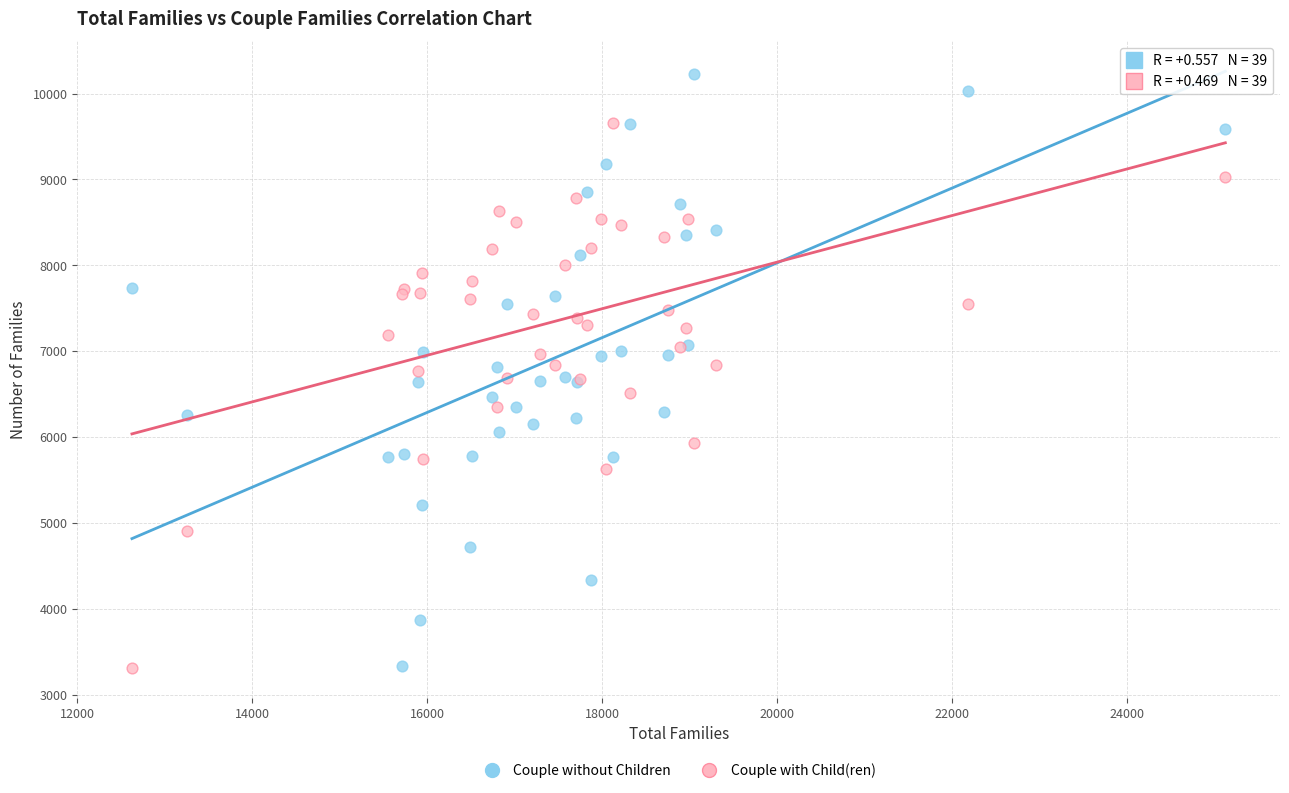

Which series contains the highest Y value?

Couple without Children